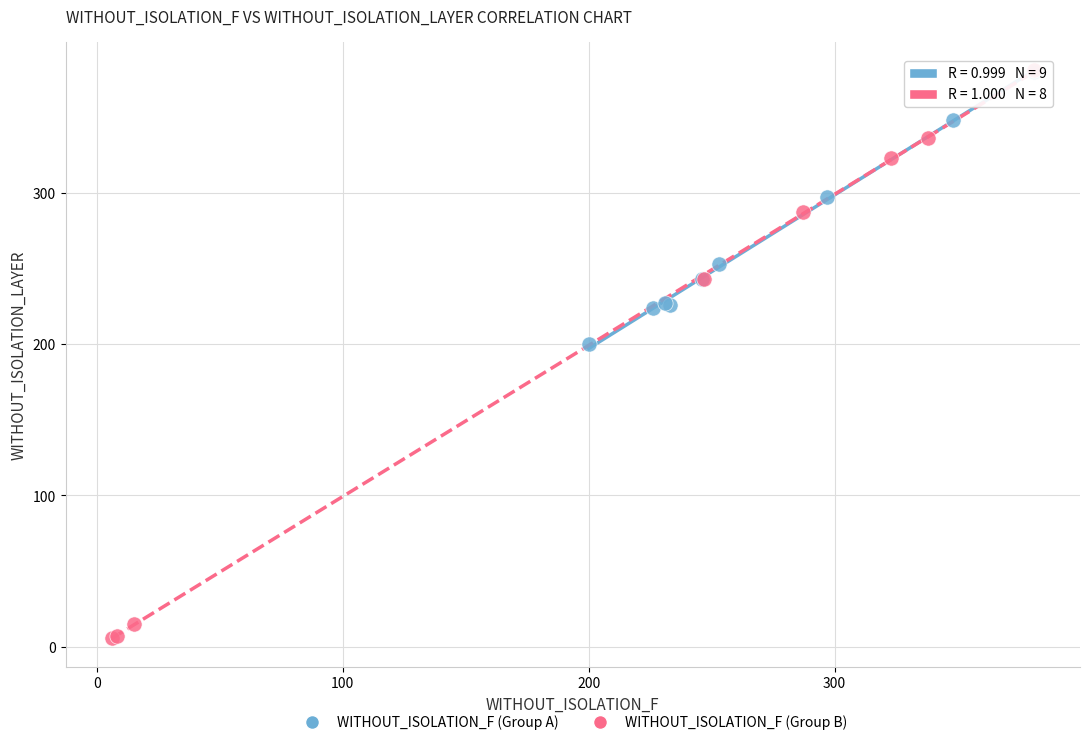

Which series has the largest Y range (max minus min)?

WITHOUT_ISOLATION_F (Group B)